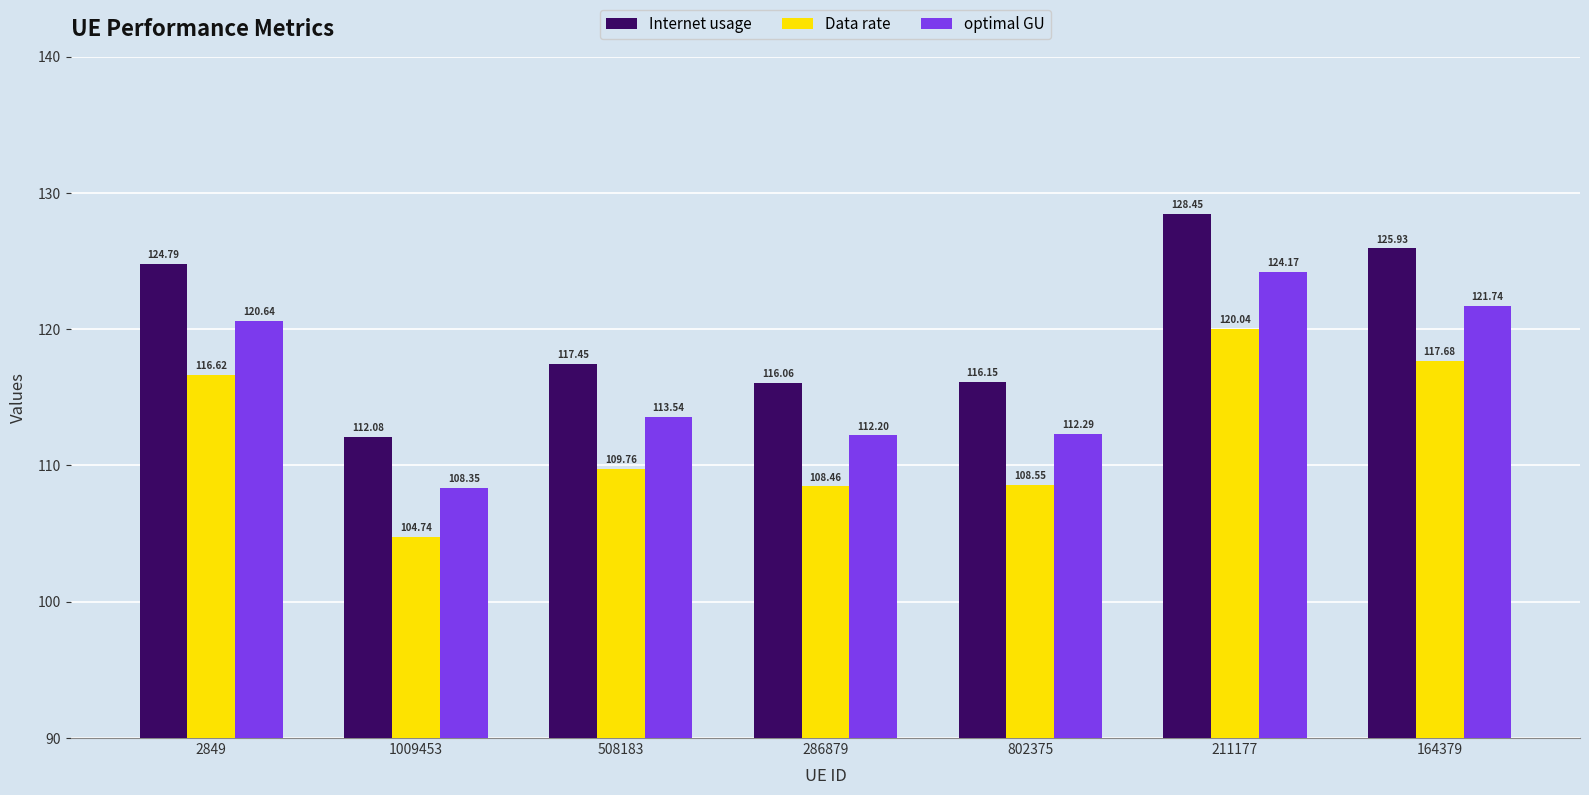

What is the total value across all series at 1009453?

325.2